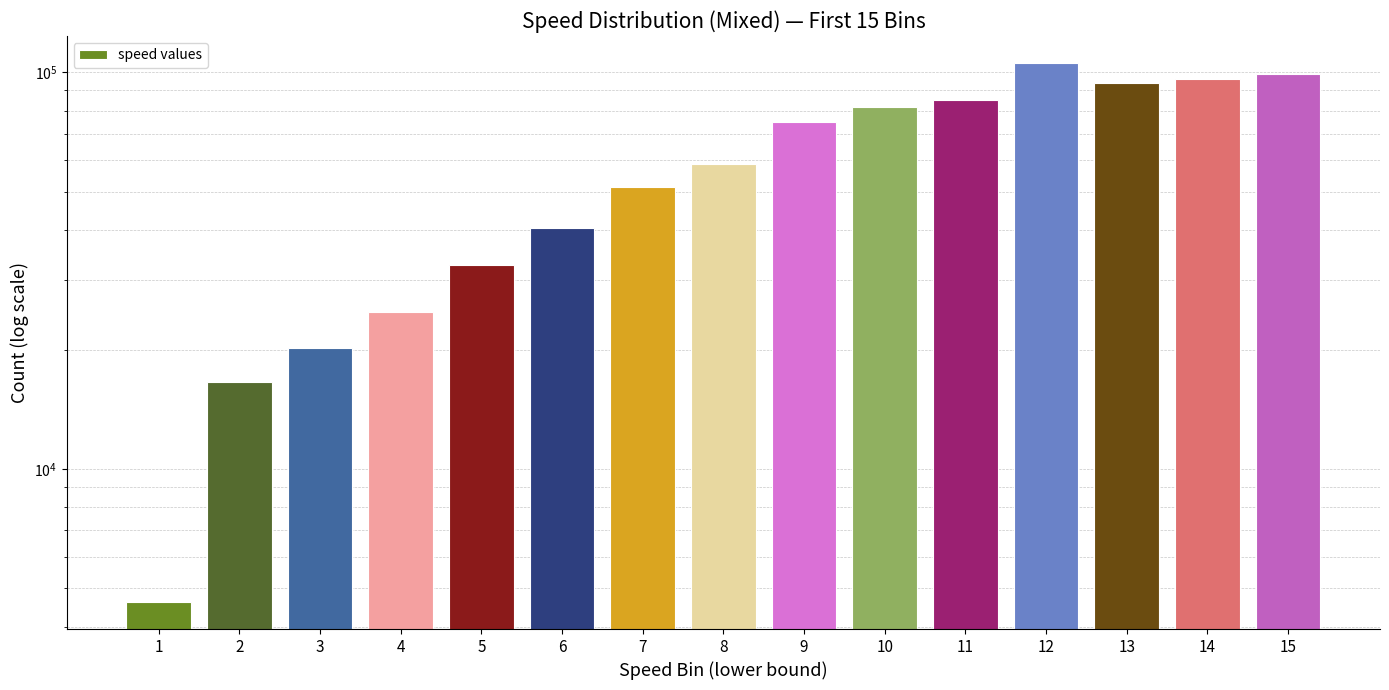

Which has a higher value, 5 or 15?

15